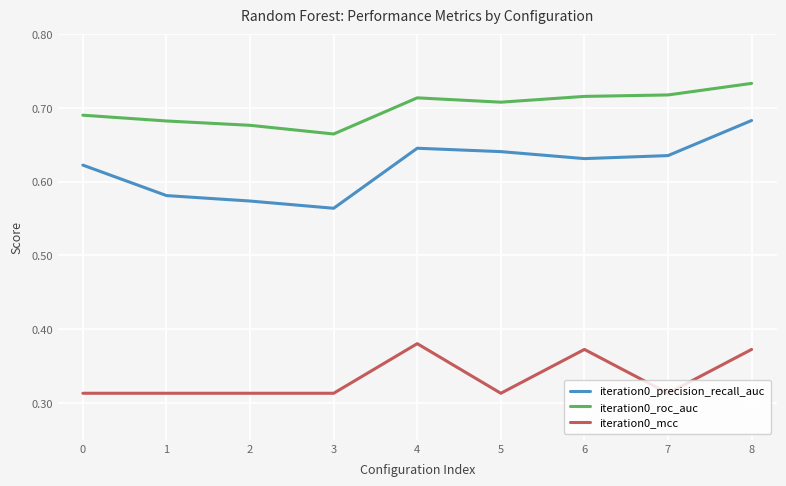

What are all the series names shown in the legend?

iteration0_precision_recall_auc, iteration0_roc_auc, iteration0_mcc